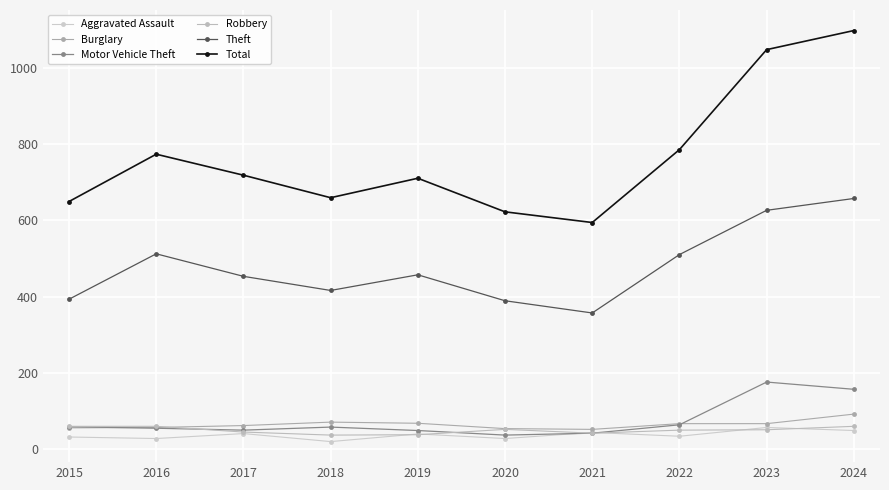

At which label does Total first exceed 718?

2016